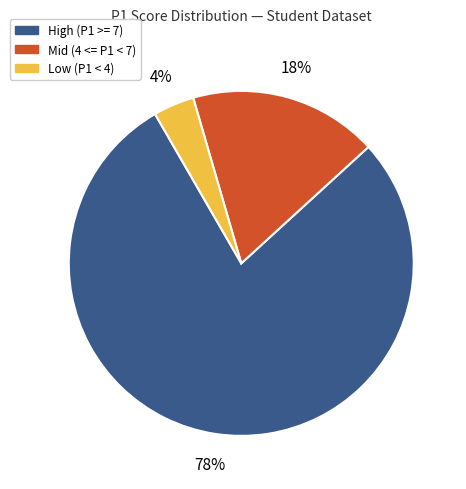

Does any single category account for the majority?

Yes